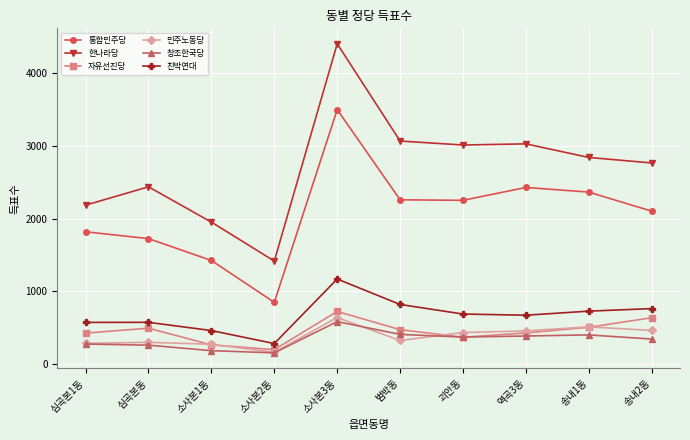

True or false: 자유선진당 and 친박연대 cross at least once.

False